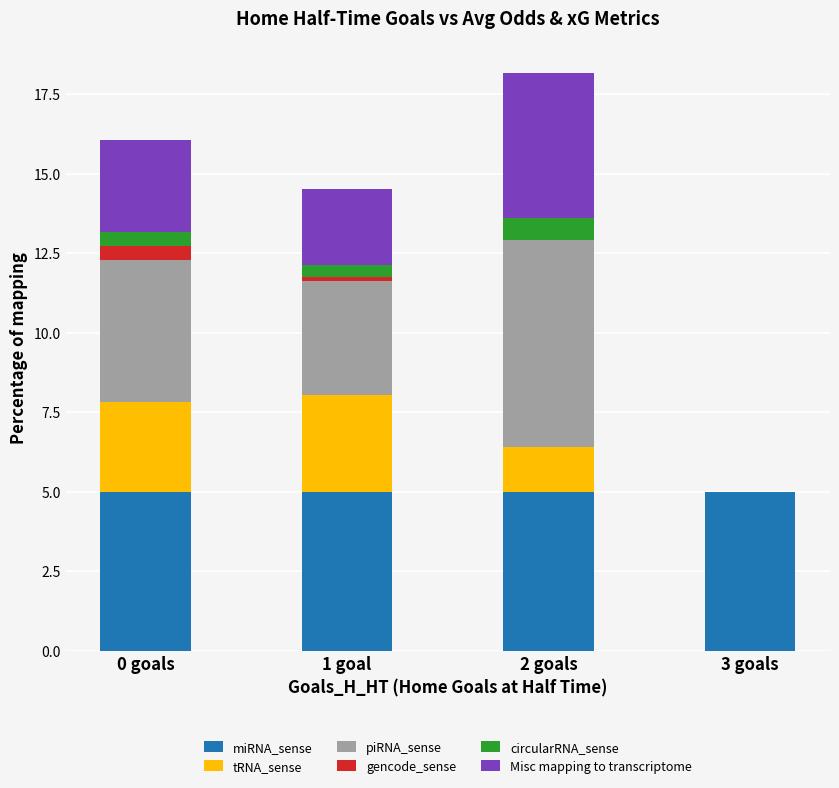

What is the sum of all miRNA_sense values?

20.0